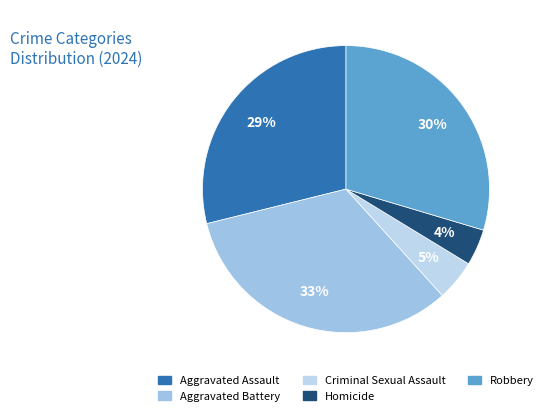

Rank the categories by value from highest to lowest.

Aggravated Battery, Robbery, Aggravated Assault, Criminal Sexual Assault, Homicide